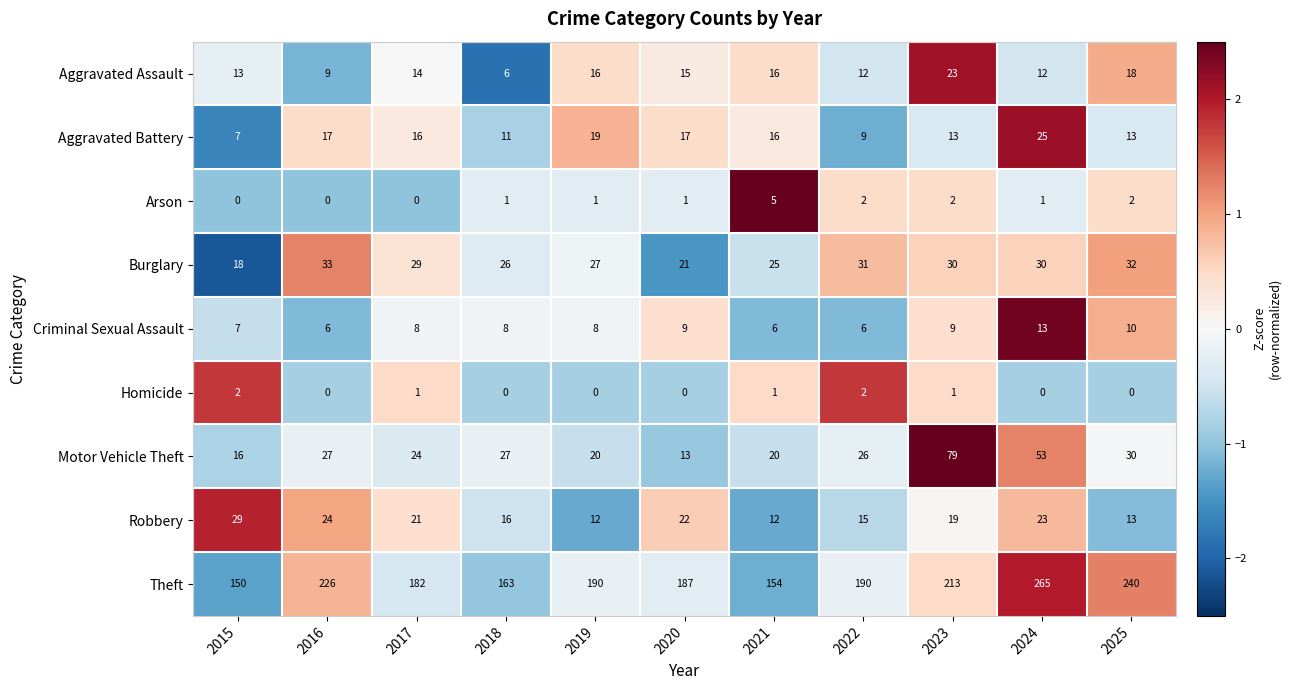

Between 2017 and 2019, which series saw the biggest shift?

Robbery